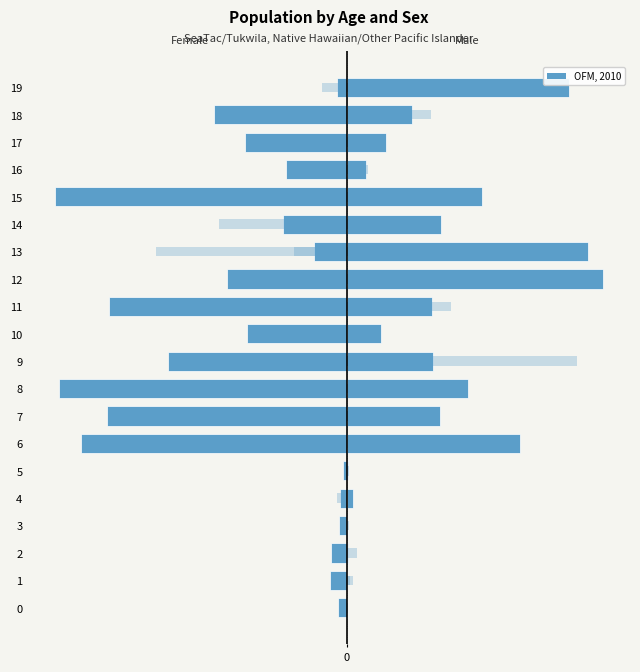

Between 3 and 10, which series saw the biggest shift?

col_1 (Female)